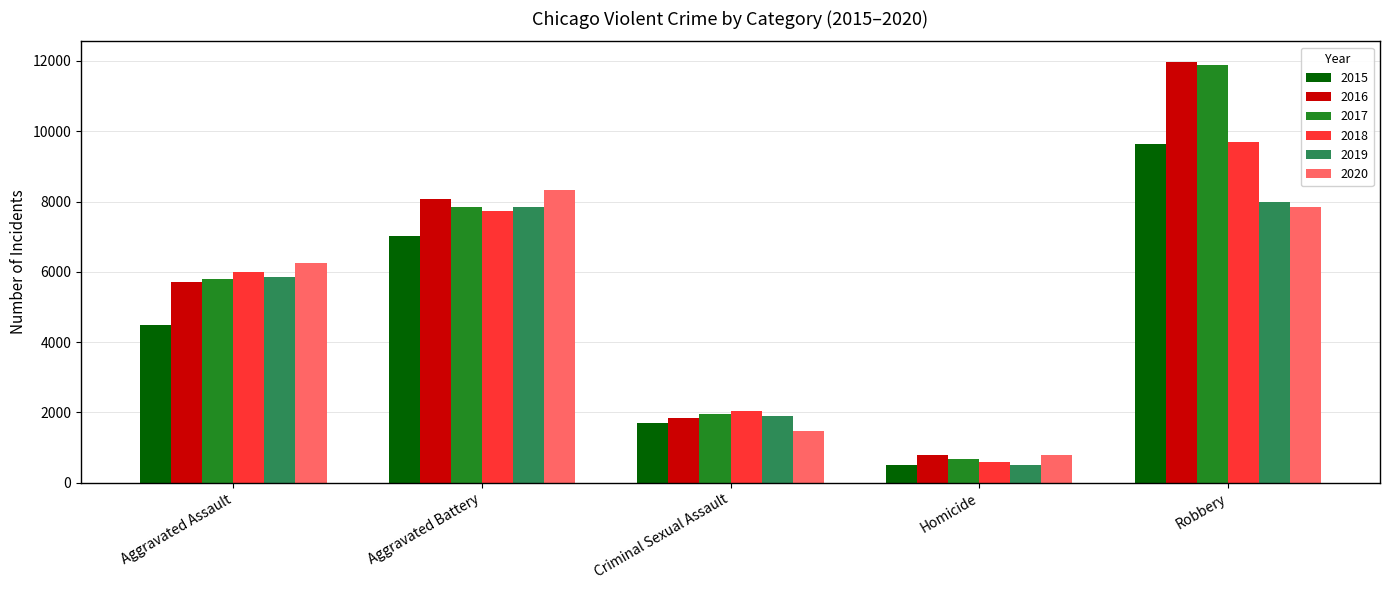

At which category is the sum across all series the highest?

Robbery